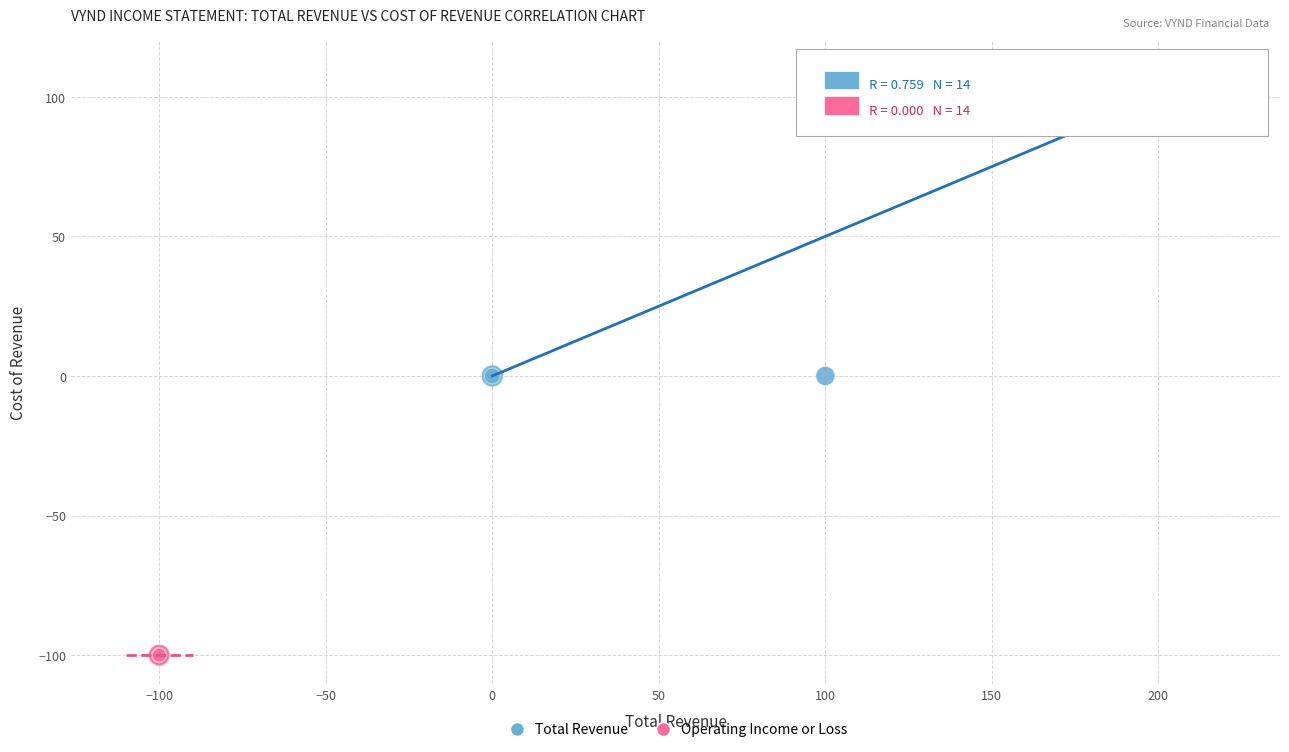

Which series contains the lowest Y value?

Operating Income or Loss